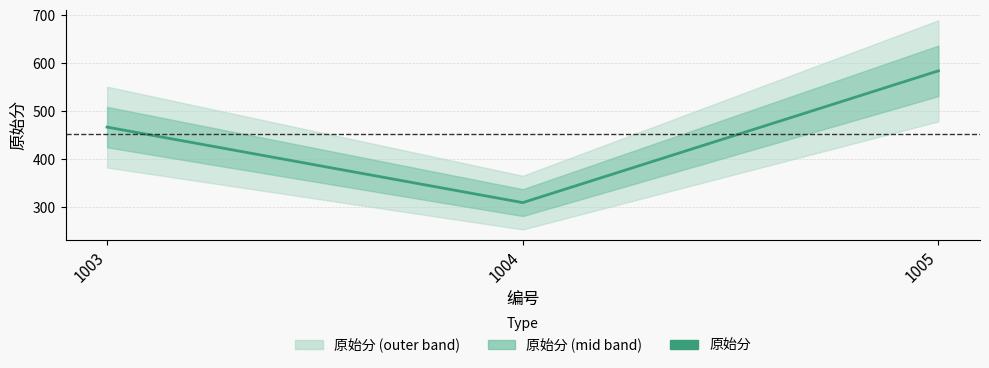

List the labels in order of value, smallest first.

1004, 1003, 1005